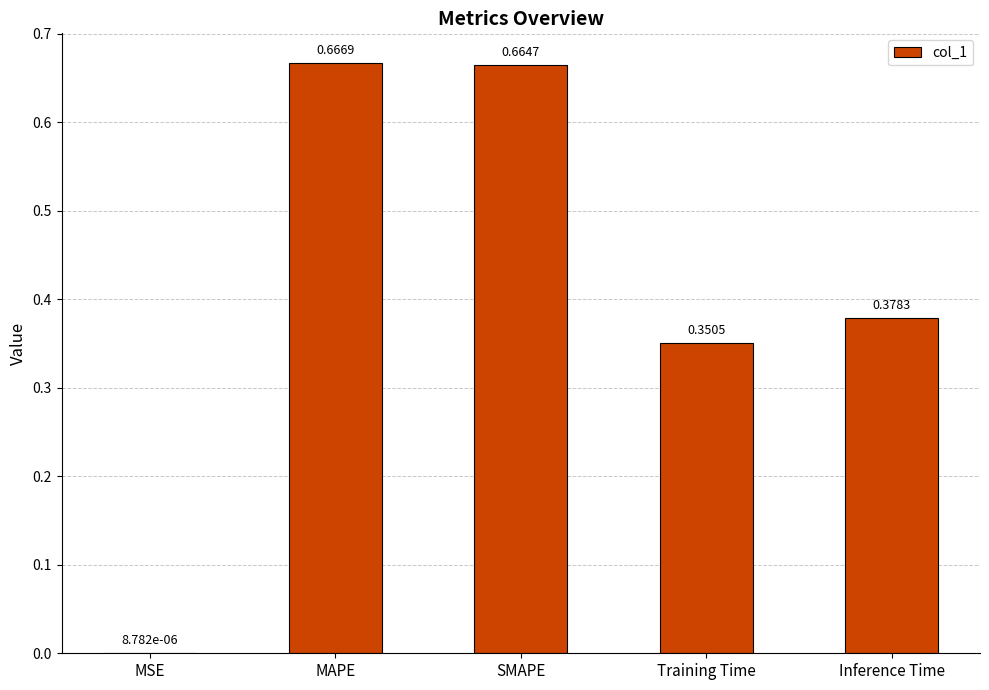

Where is the data nearest to the value 0?

MSE